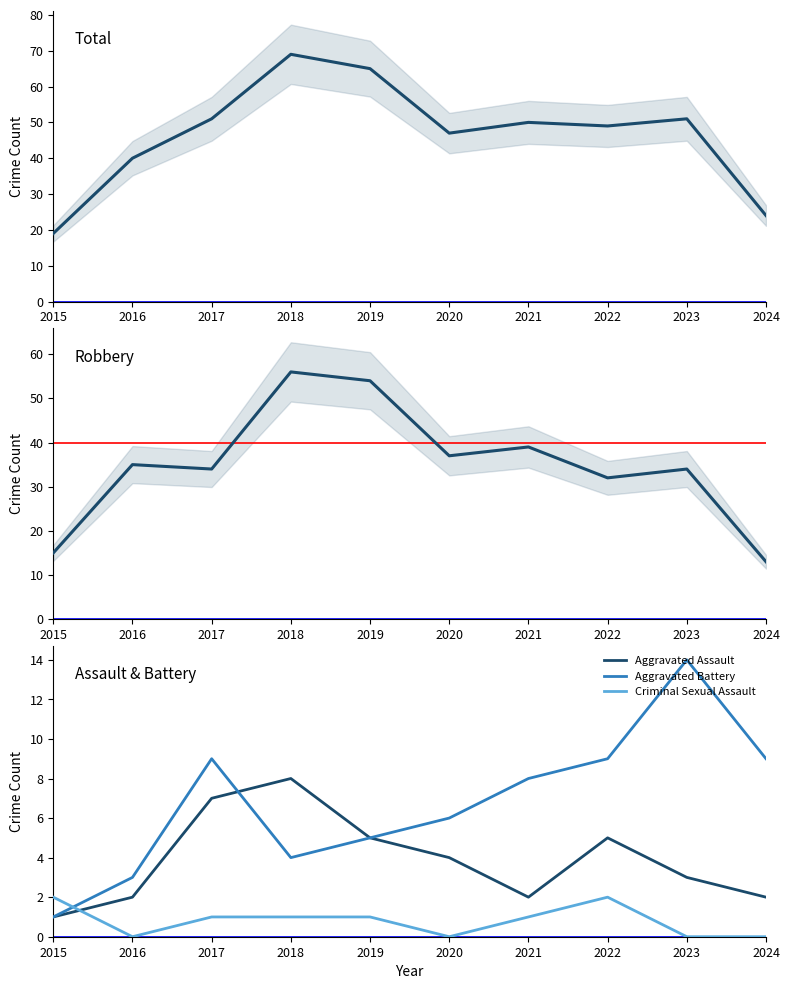

Where is the first local minimum for Total?

2020